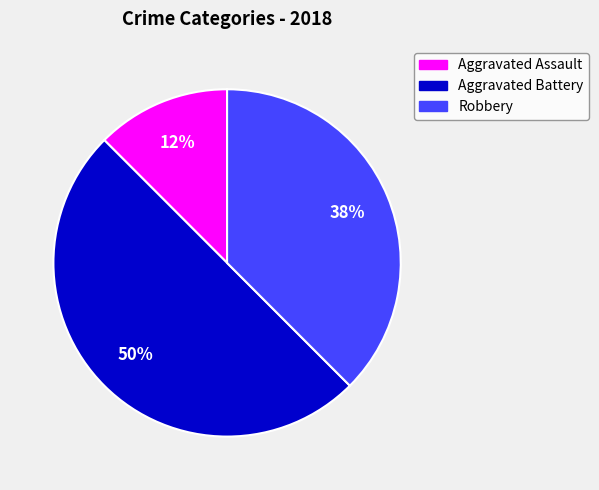

Is it true that Robbery is 47% of the pie?

False